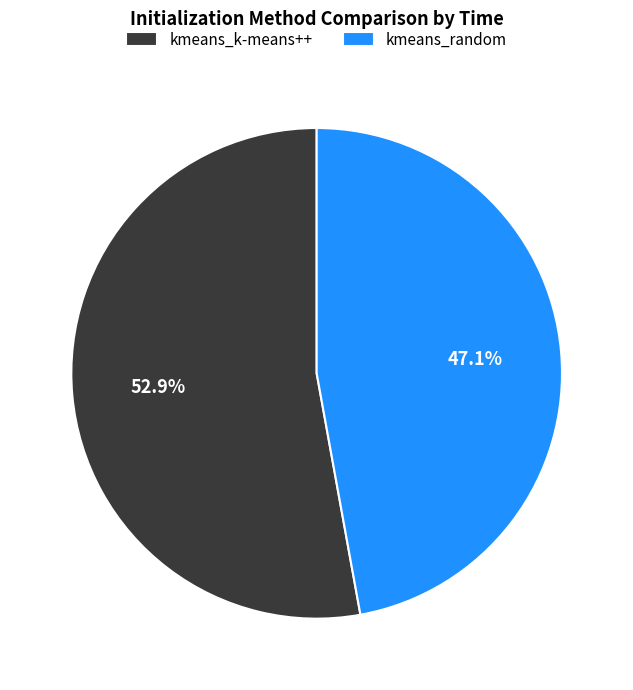

Rank the categories by value from highest to lowest.

kmeans_k-means++, kmeans_random